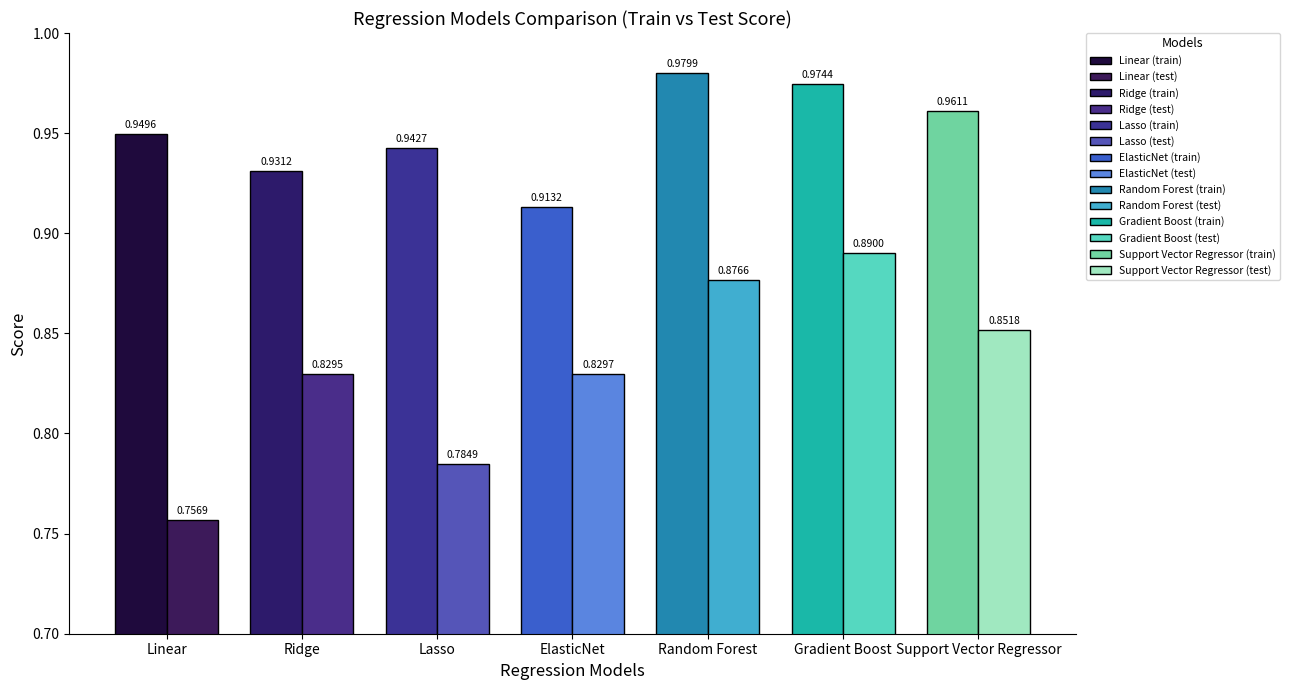

What is the total value across all series at Linear?

1.7